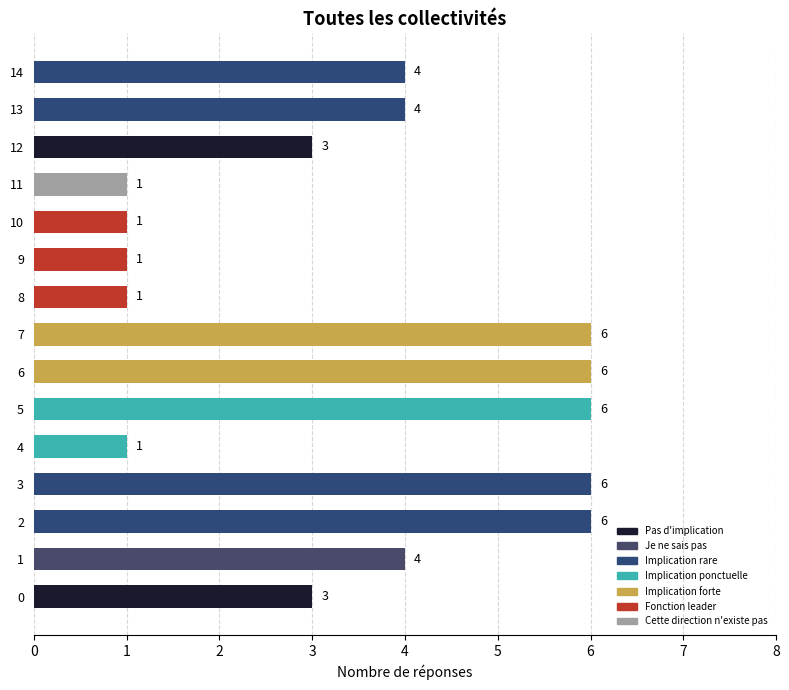

Count the values in the range 1 to 6.

15